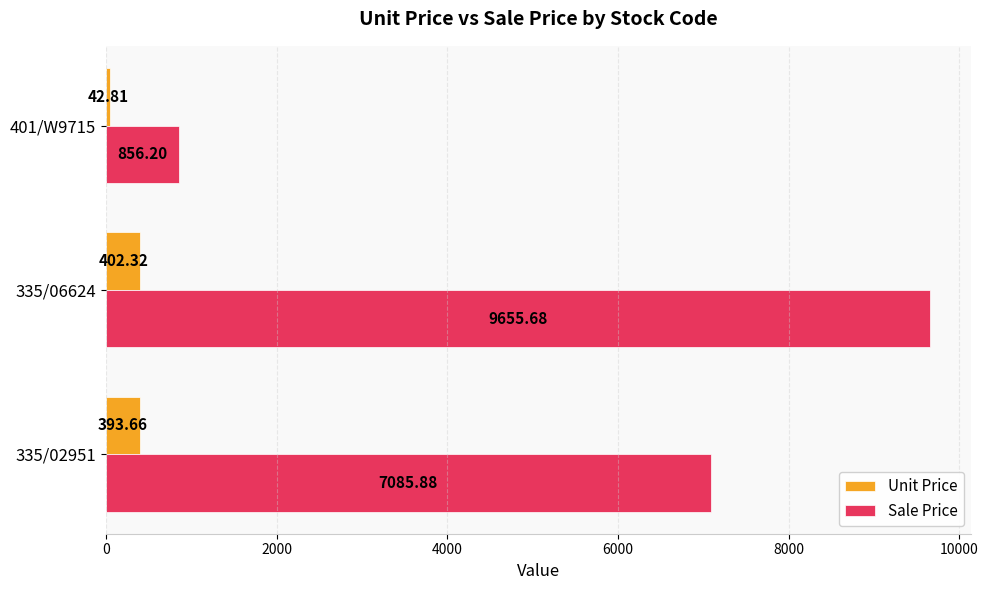

What is the minimum value shown in the chart?

42.8